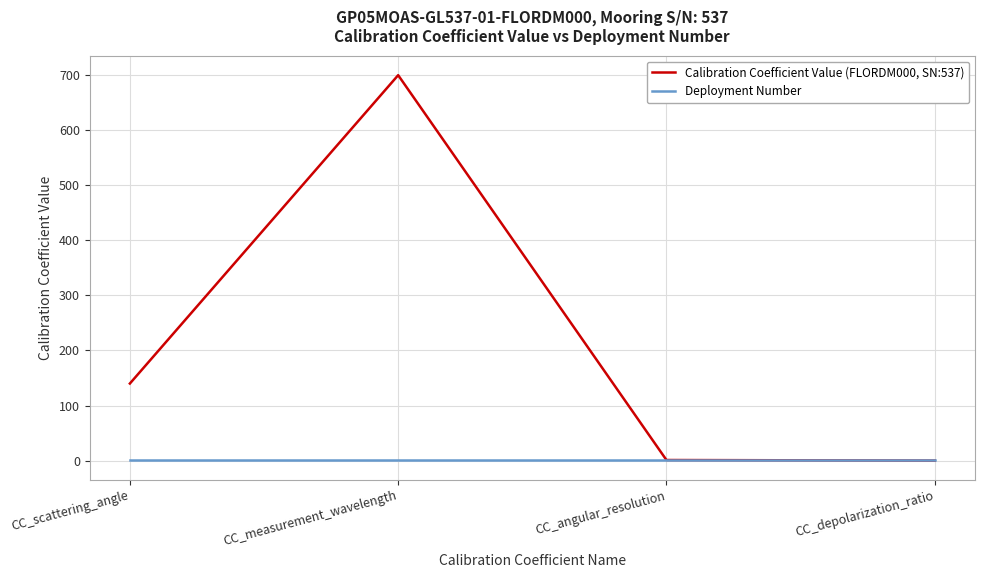

At which category does Calibration Coefficient Value (FLORDM000, SN:537) reach its first local peak?

CC_measurement_wavelength